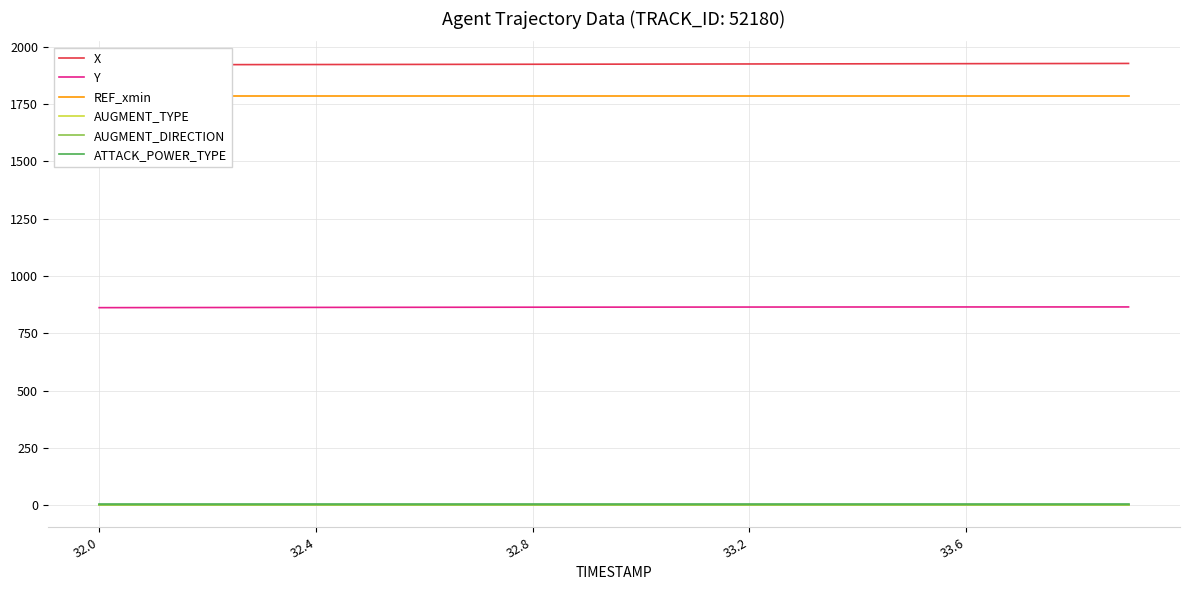

What is the value of the ATTACK_POWER_TYPE point at the 17th from the left?

7.0